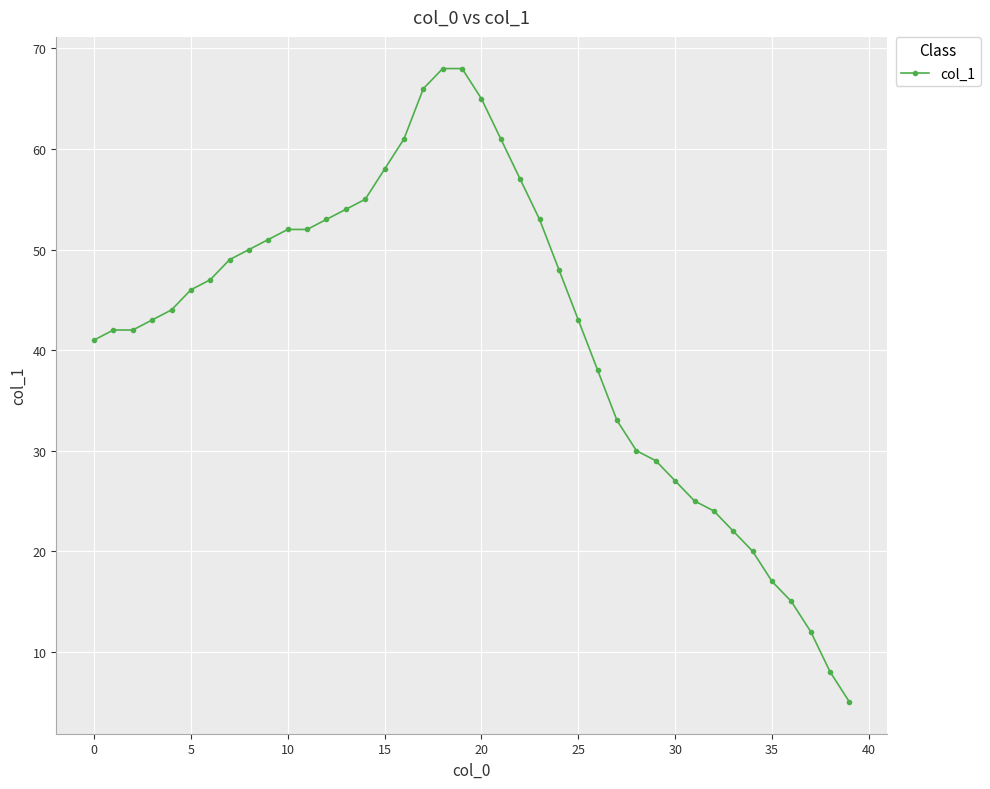

What is the value of the 21st point from the left?

65